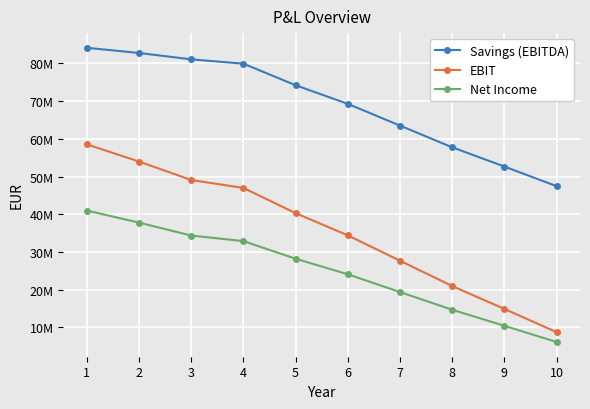

Which series changed the most between 4 and 9?

EBIT